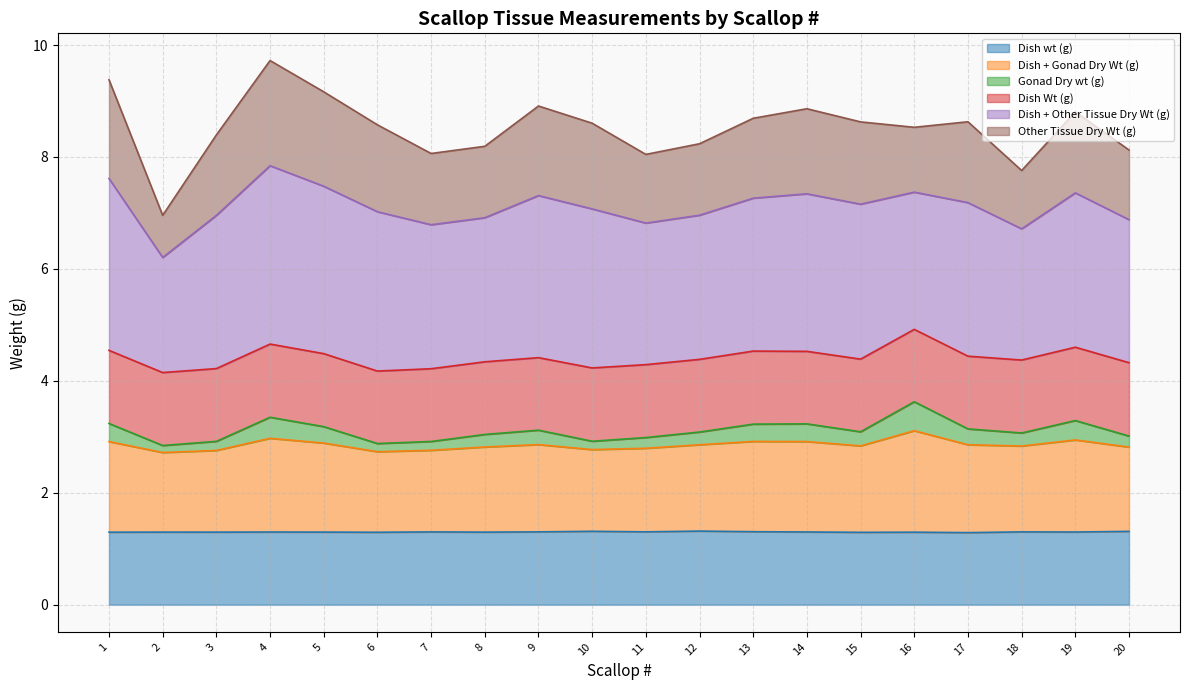

What is the average value of the Dish wt (g) series?

1.3